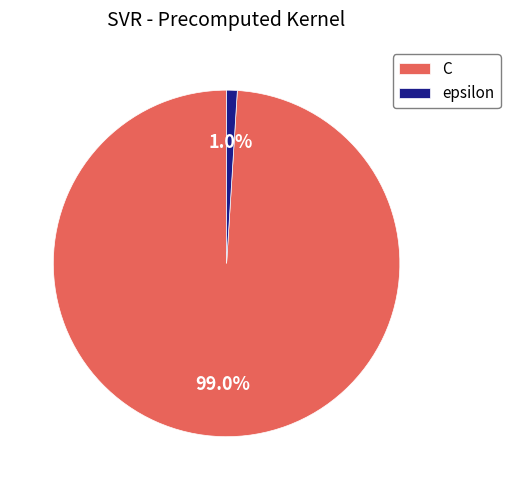

How many slices are in this pie chart?

2